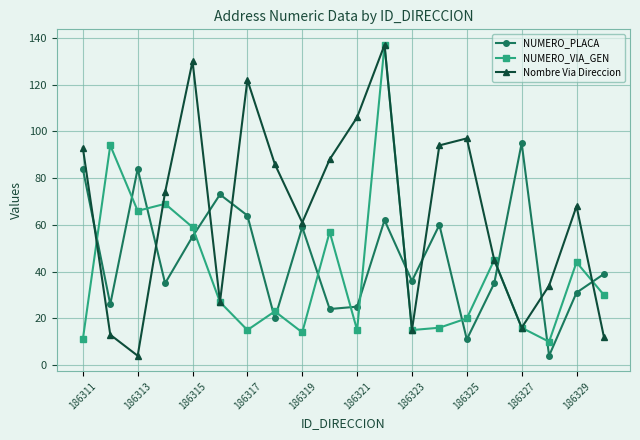

How many categories are shown in the chart?

20